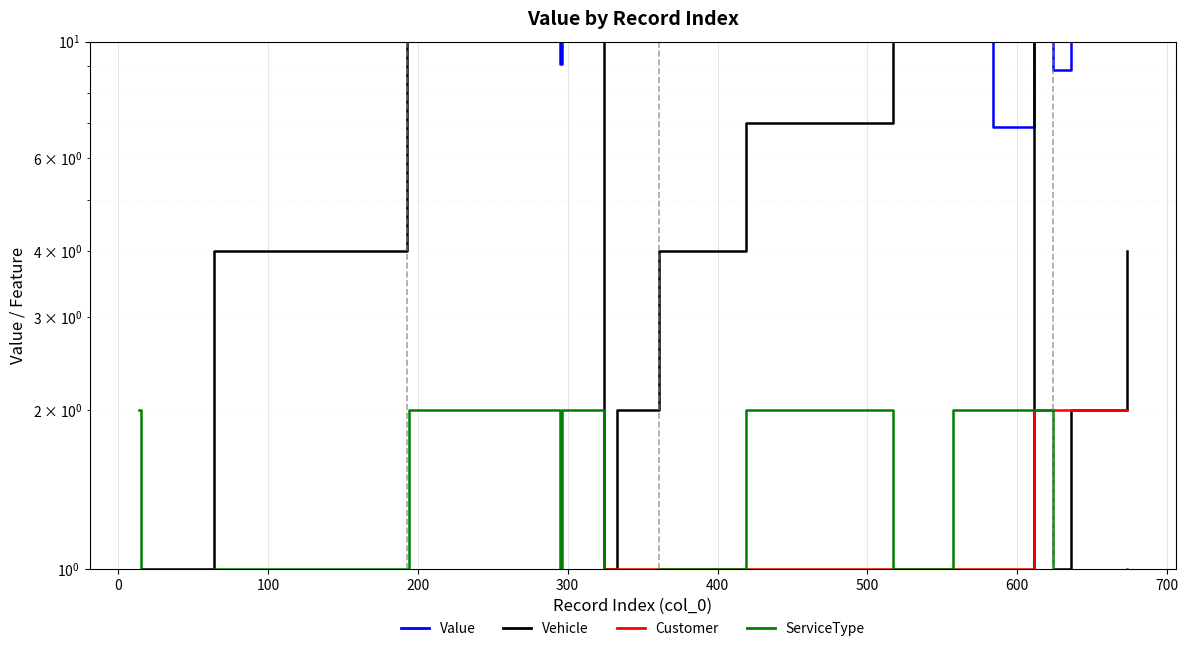

Is the value of Value at −100 greater than the value of Vehicle at 16?

Yes